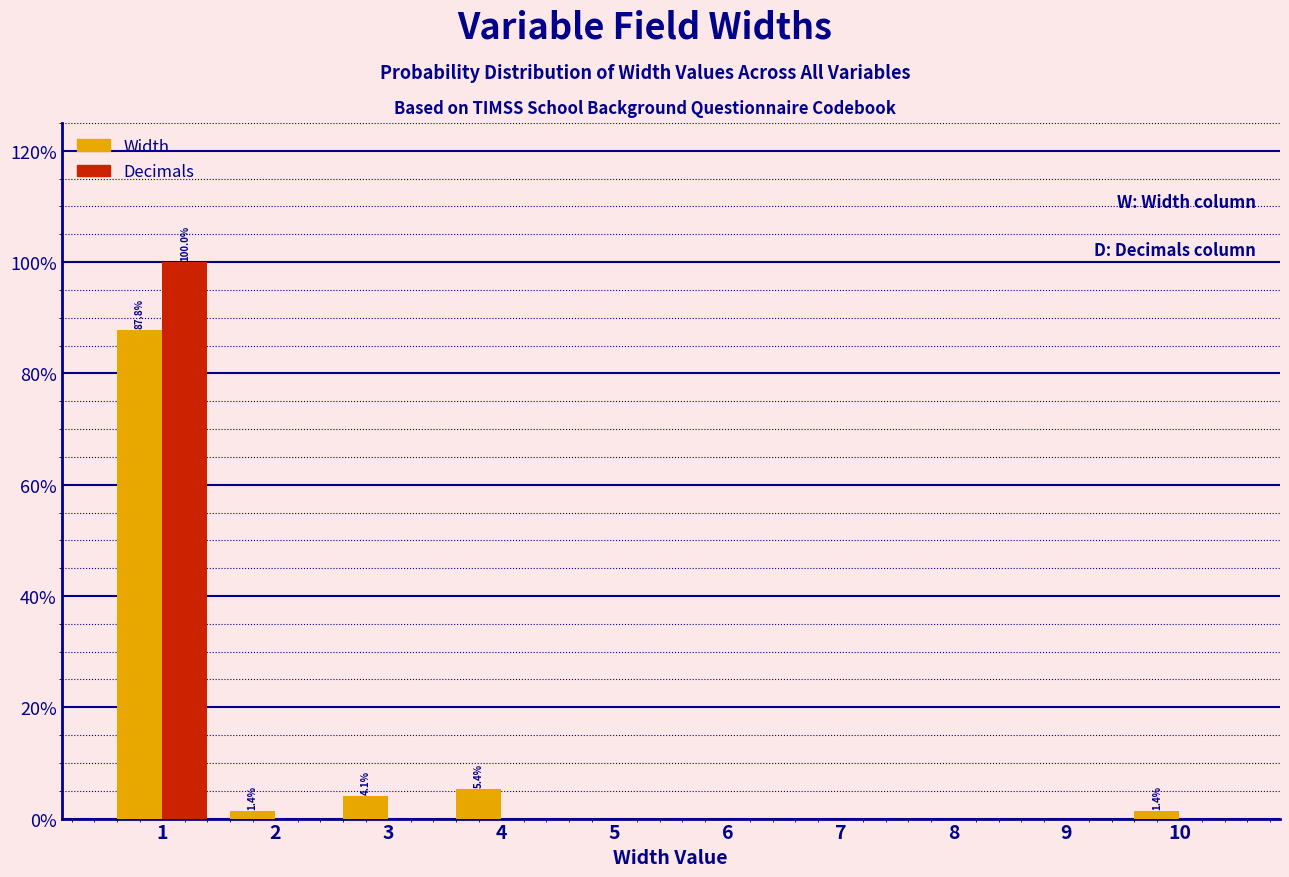

Reading left to right, extract all data points from this chart.

Width: 1=87.8	2=1.4	3=4.1	4=5.4	5=0.0	6=0.0	7=0.0	8=0.0	9=0.0	10=1.4
Decimals: 1=100.0	2=0.0	3=0.0	4=0.0	5=0.0	6=0.0	7=0.0	8=0.0	9=0.0	10=0.0